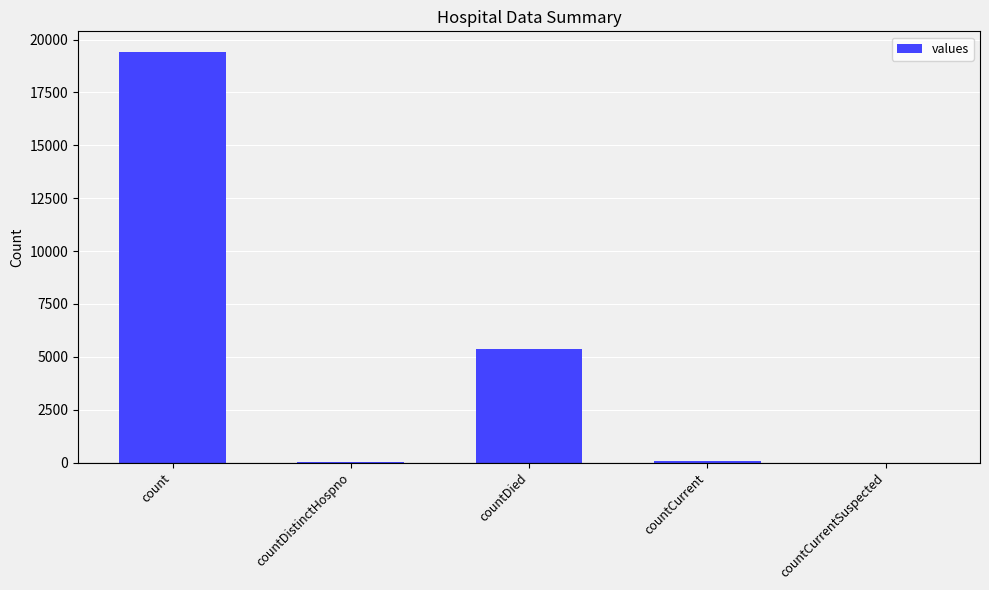

True or false: the data shows 0 at countCurrentSuspected.

True